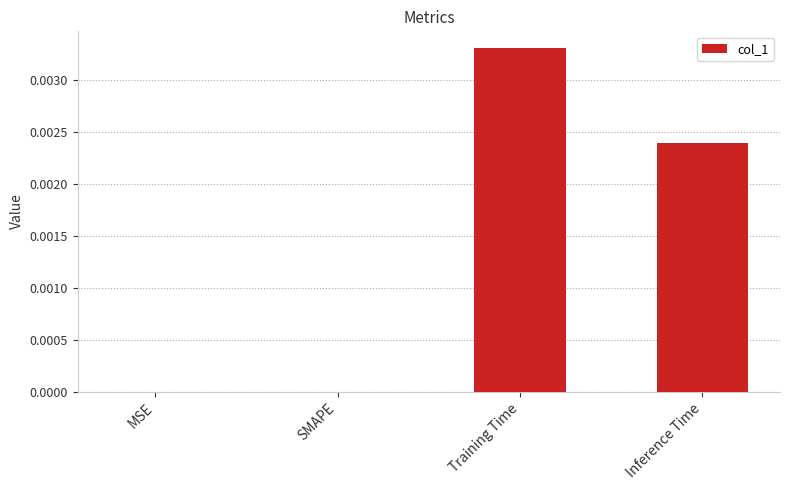

Between Inference Time and MSE, which is larger?

Inference Time